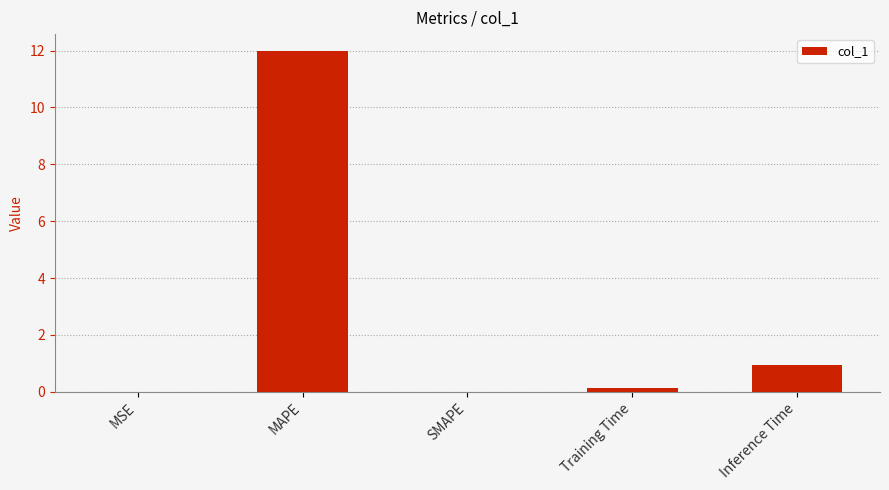

At which label is the value closest to 5?

Inference Time